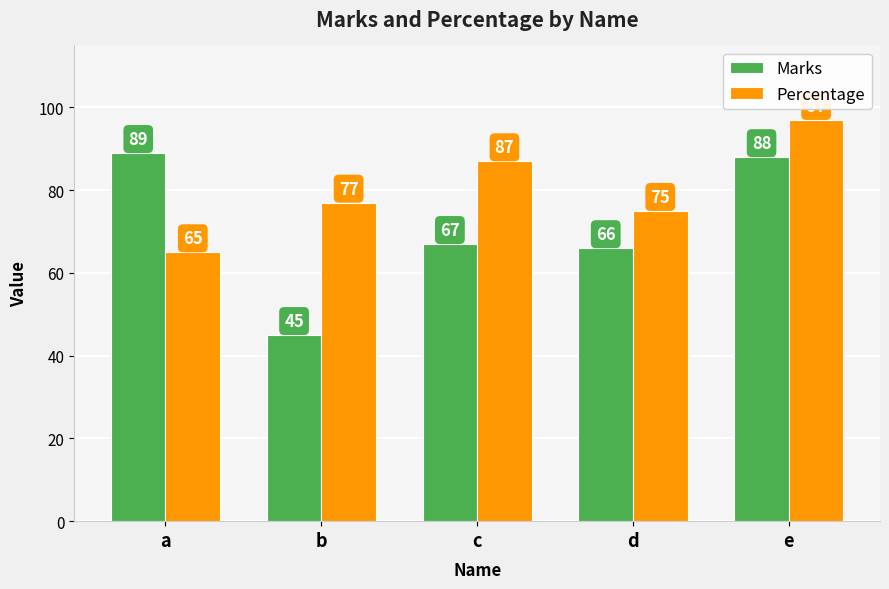

Is the value of Marks at a greater than the value of Percentage at c?

Yes